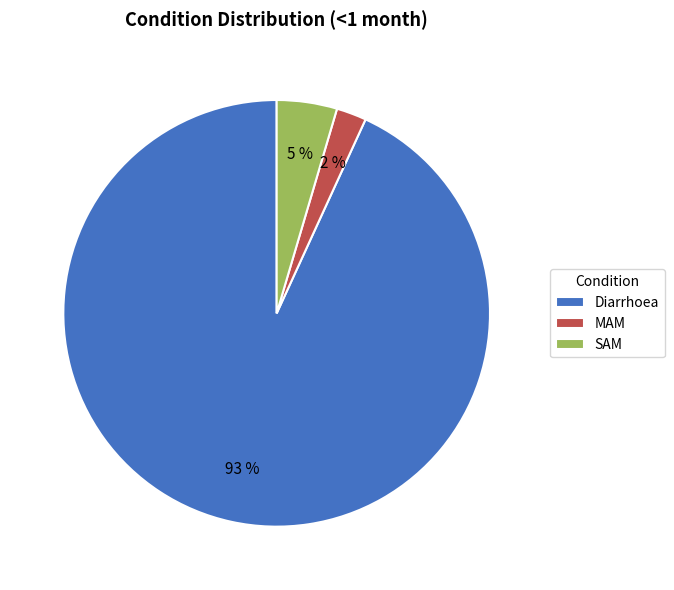

Combined, do Diarrhoea and MAM account for over 50%?

Yes